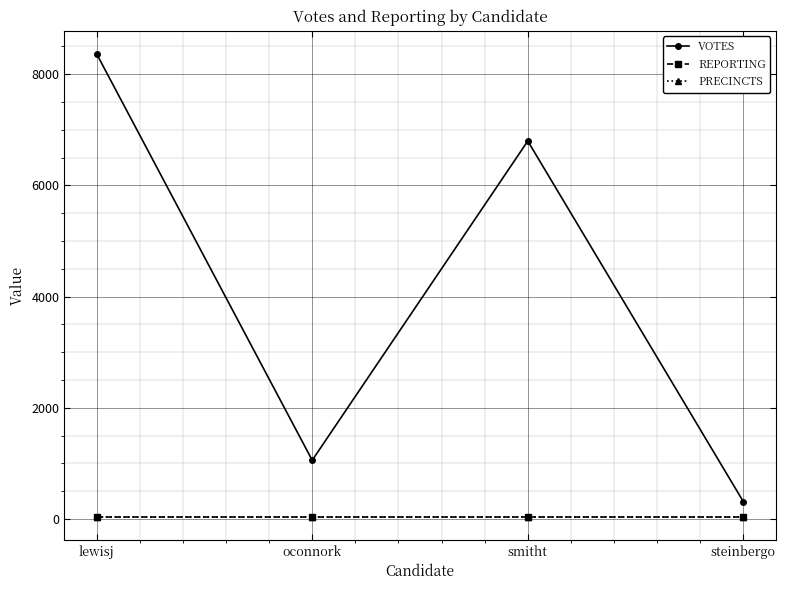

Is this an area chart (filled region under the line)?

No